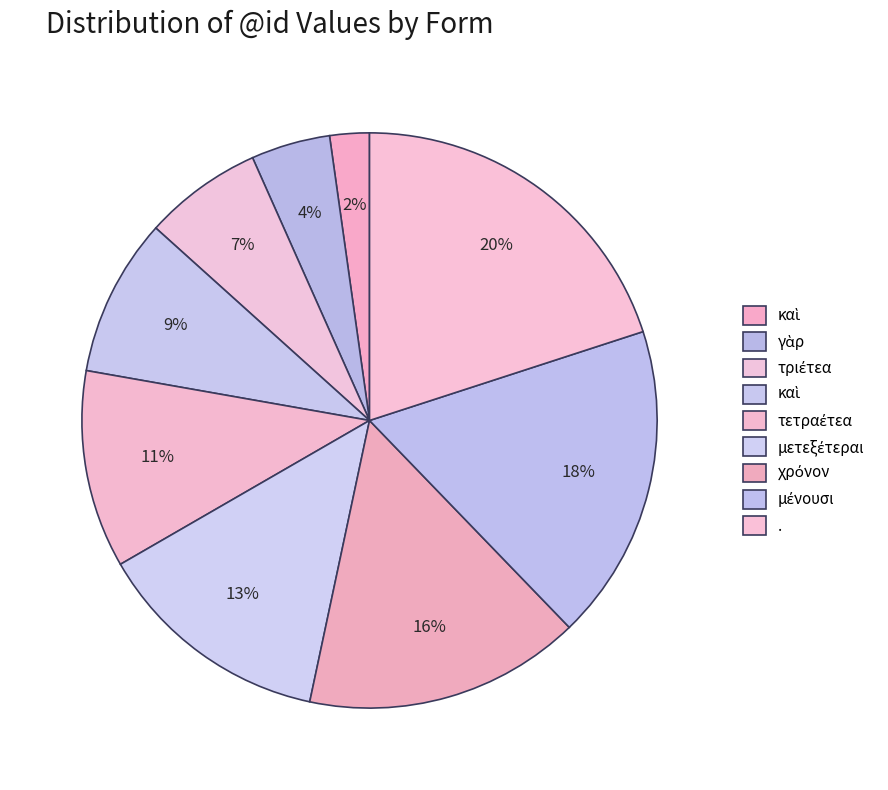

How many segments does this pie chart have?

9